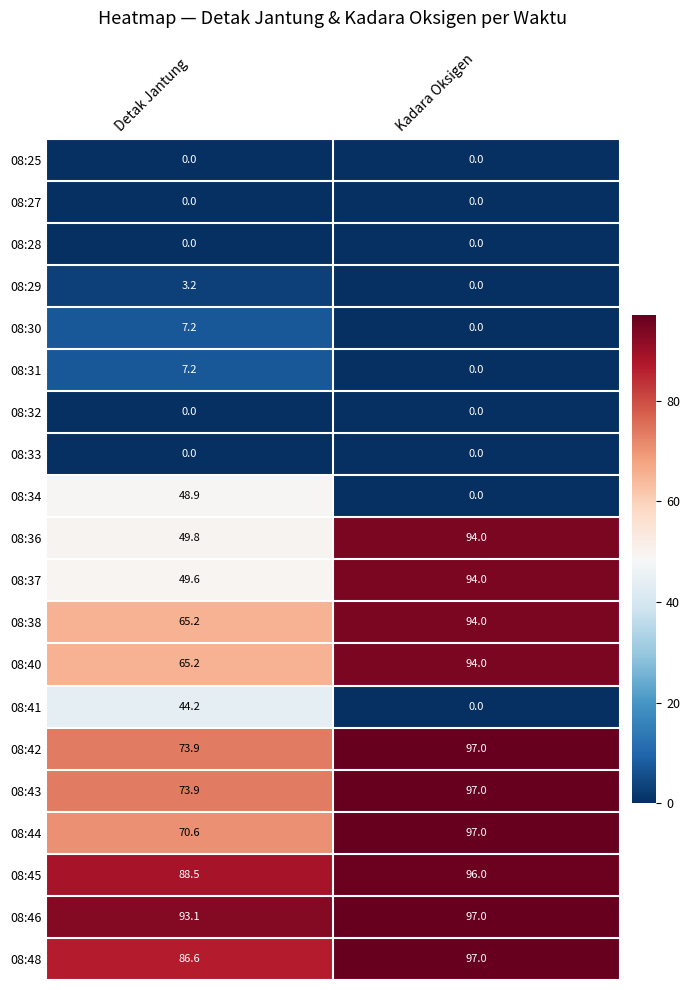

What is the difference between the highest and lowest values at Detak Jantung?

93.1